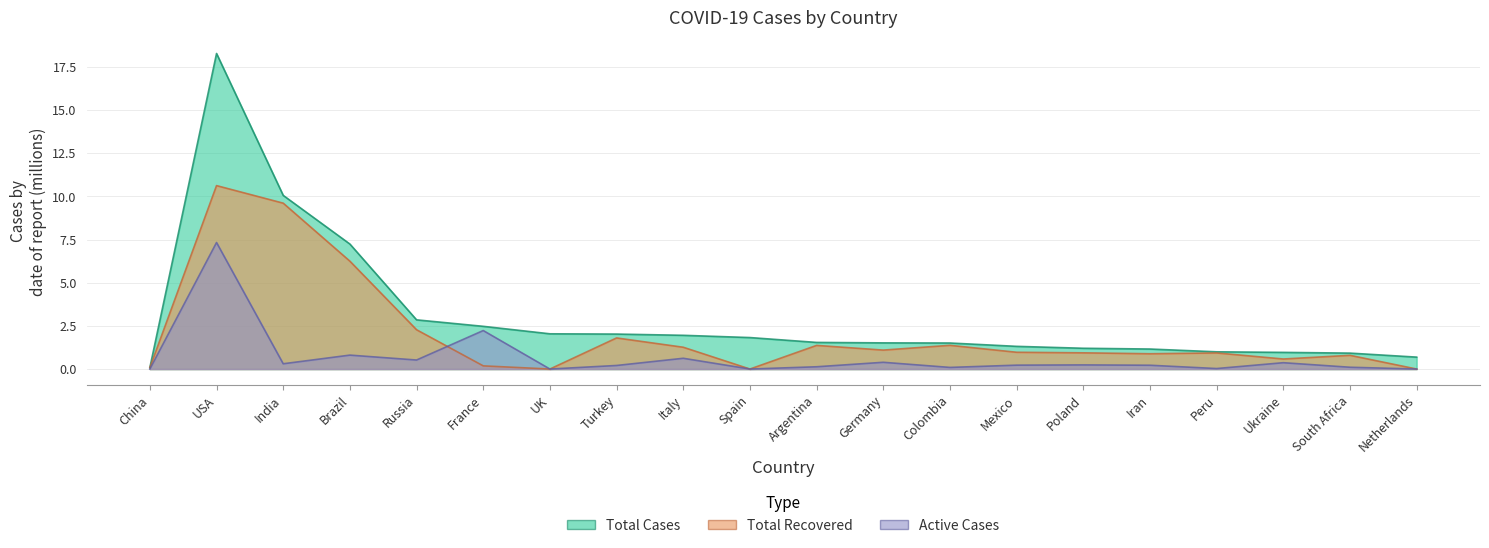

True or false: Active Cases and Total Cases intersect in this chart.

False